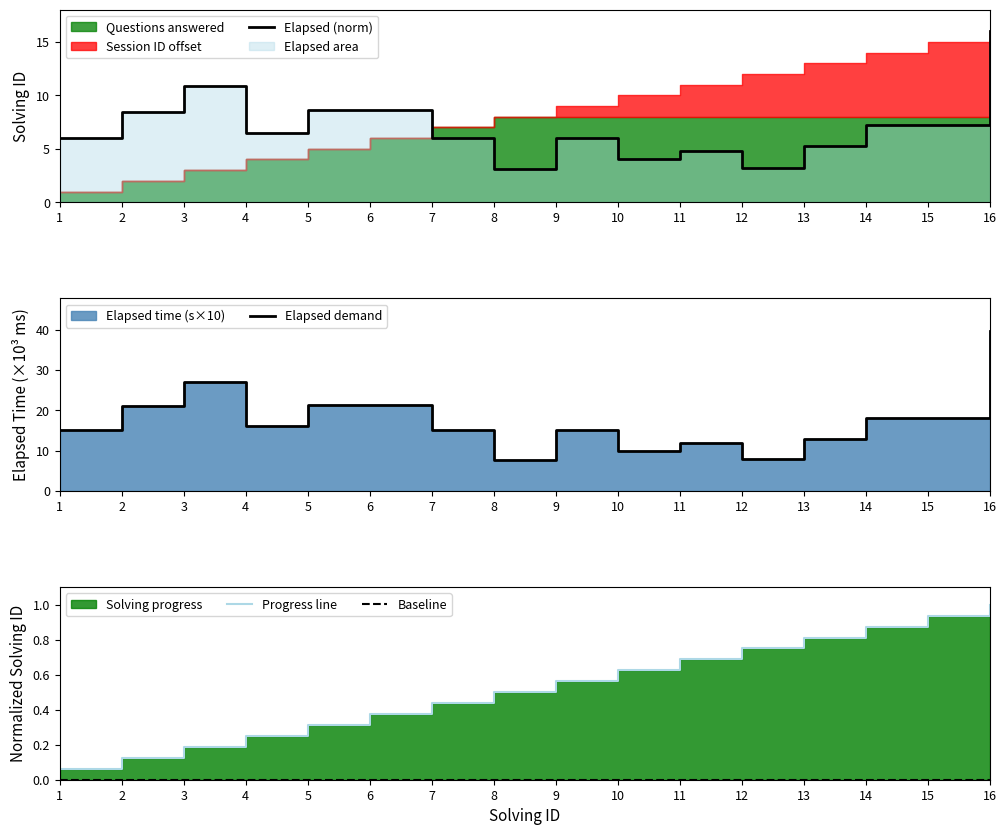

True or false: Elapsed demand and Elapsed (norm) cross at least once.

False